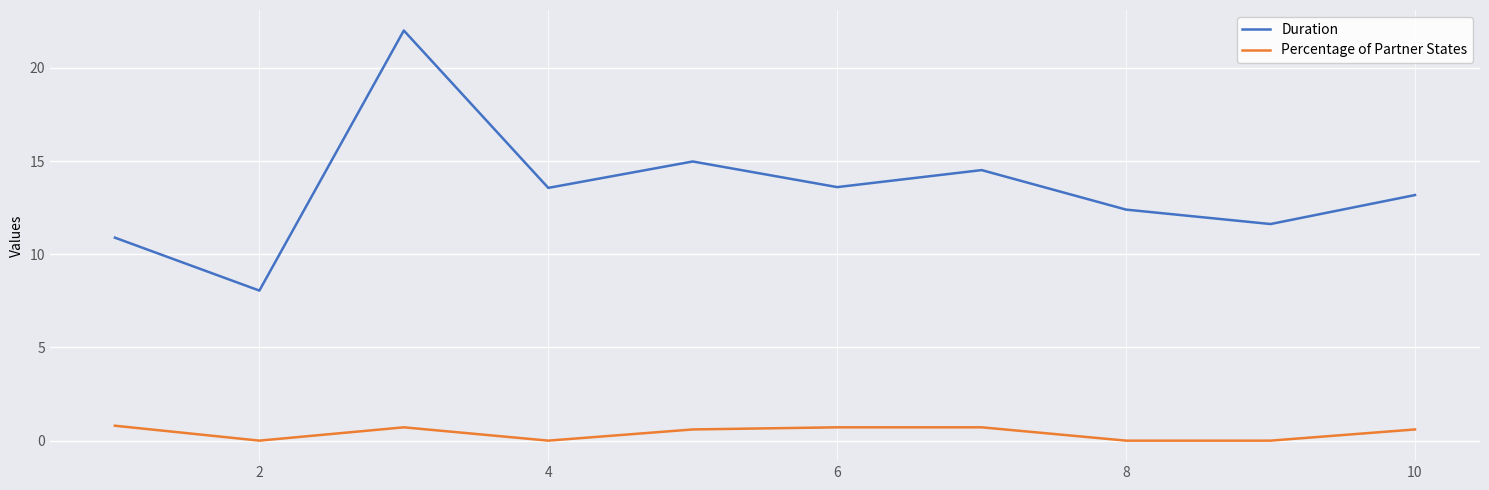

Rank the series by their maximum value, from lowest to highest.

Percentage of Partner States, Duration